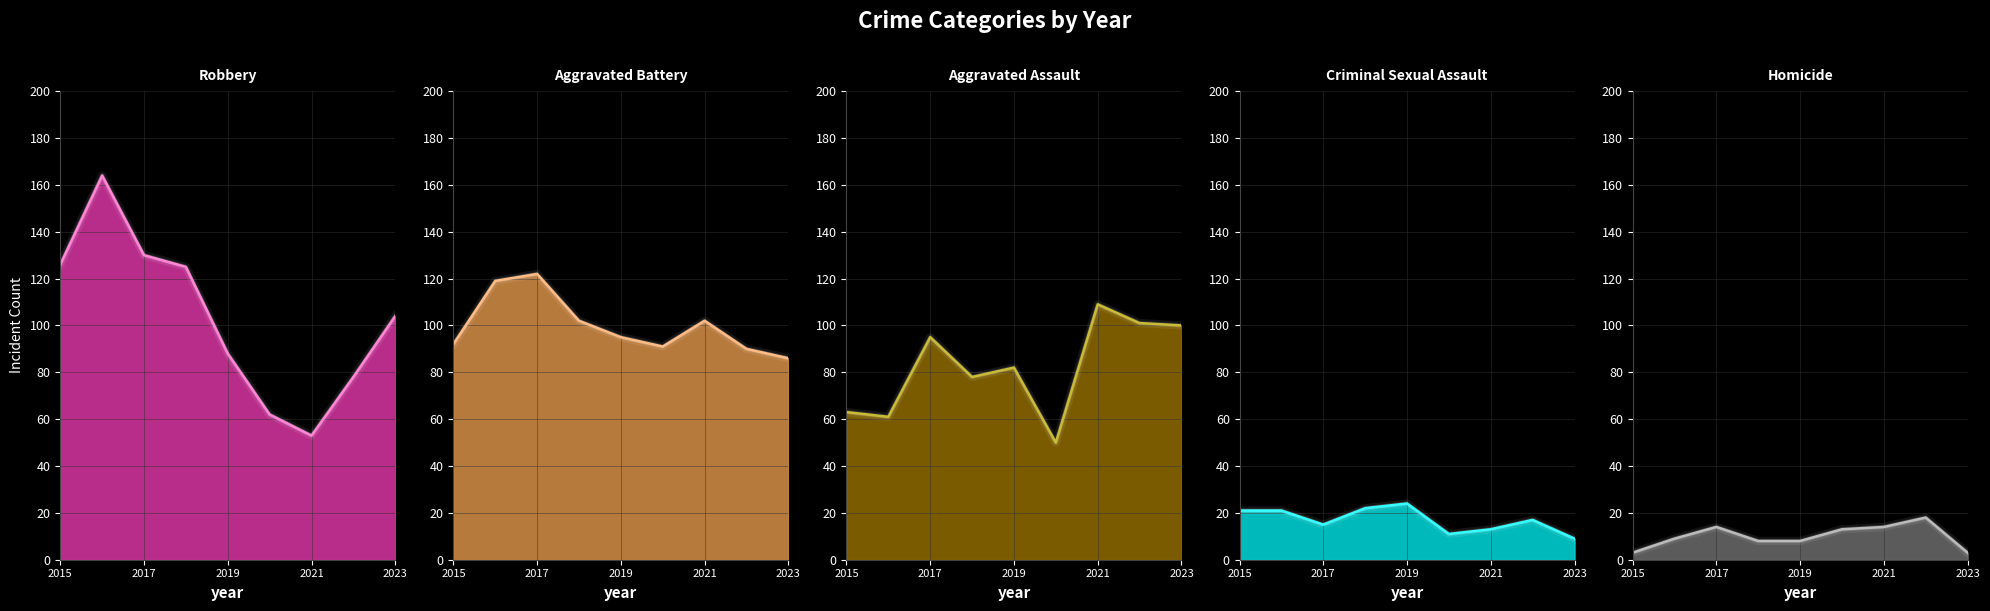

Which series has the largest total across all categories?

Robbery line